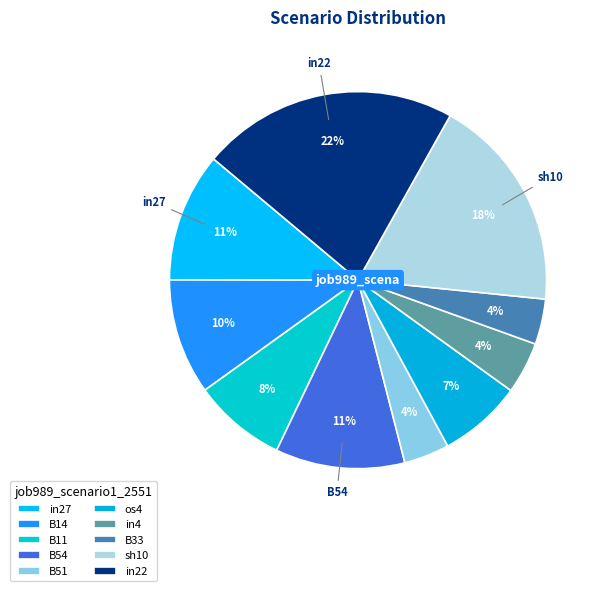

Which has a higher value, sh10 or in27?

sh10